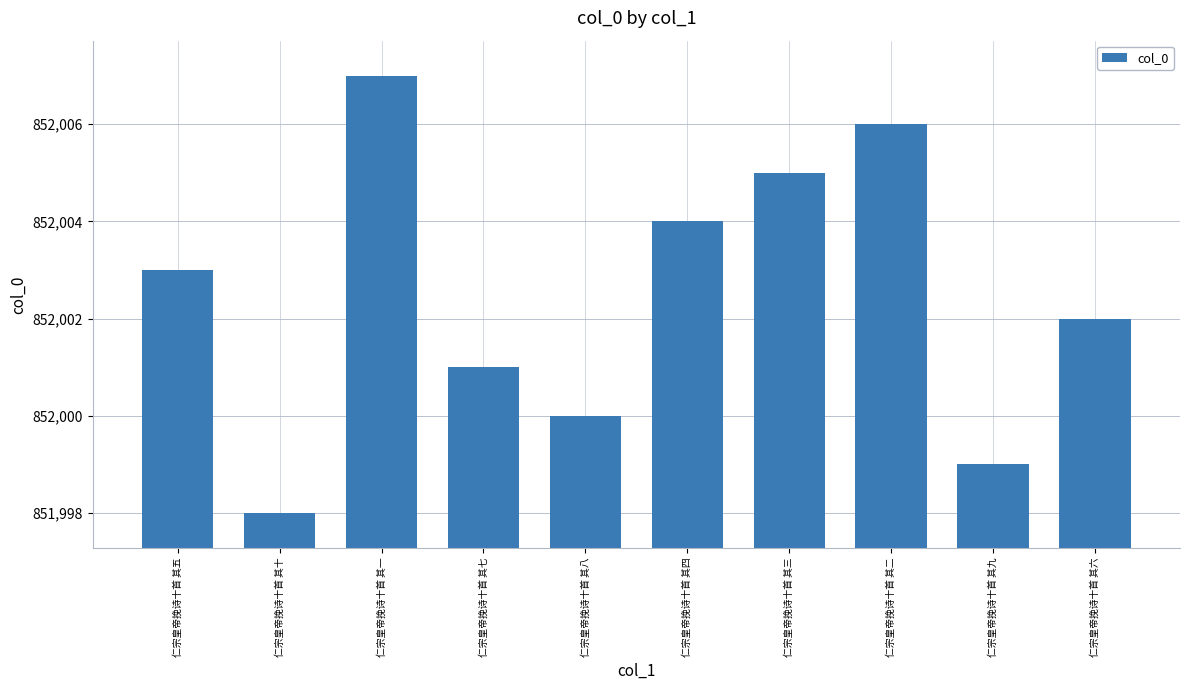

What is the label of the 3rd bar from the left?

仁宗皇帝挽诗十首 其一